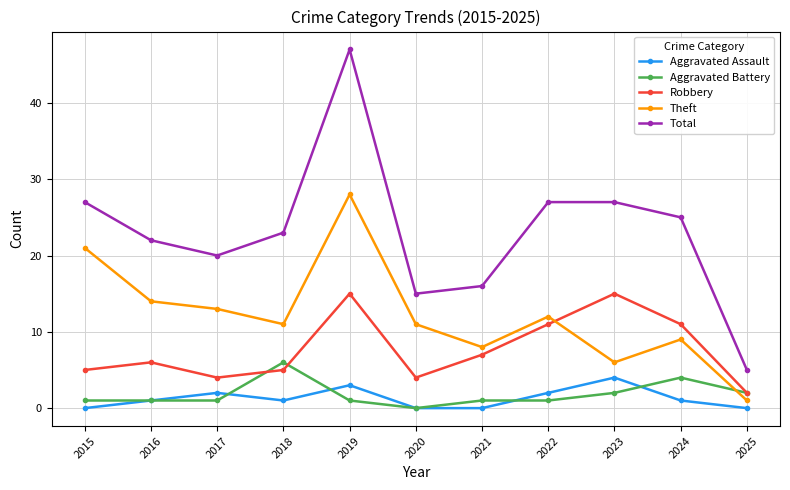

True or false: Theft and Aggravated Battery cross at least once.

True